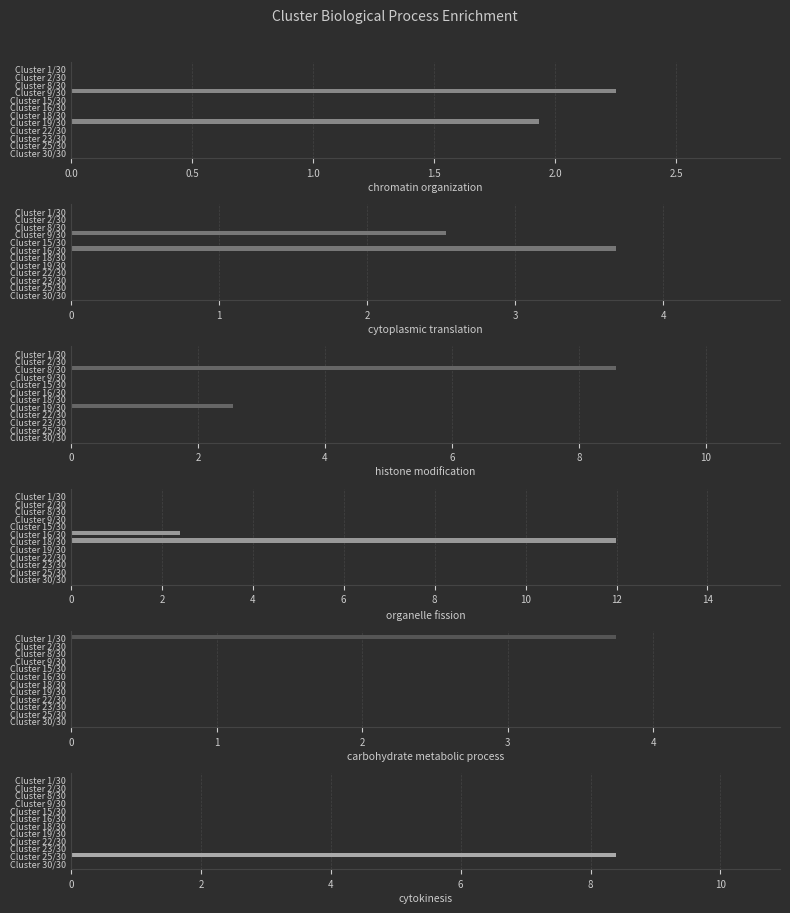

Which series has the widest spread of values?

organelle fission